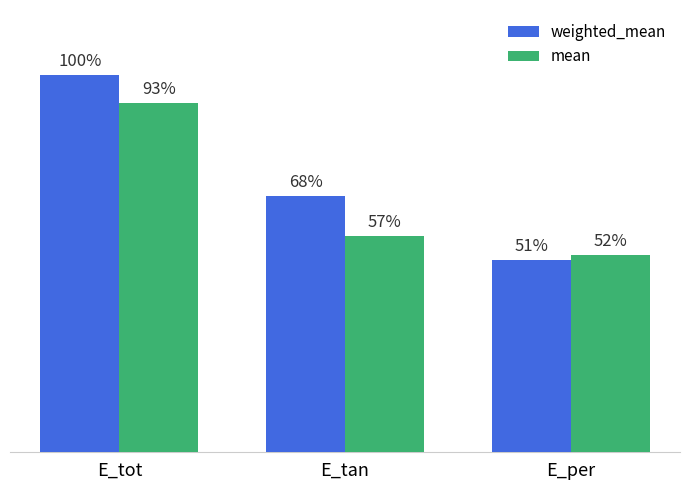

What are all the series names shown in the legend?

weighted_mean, mean